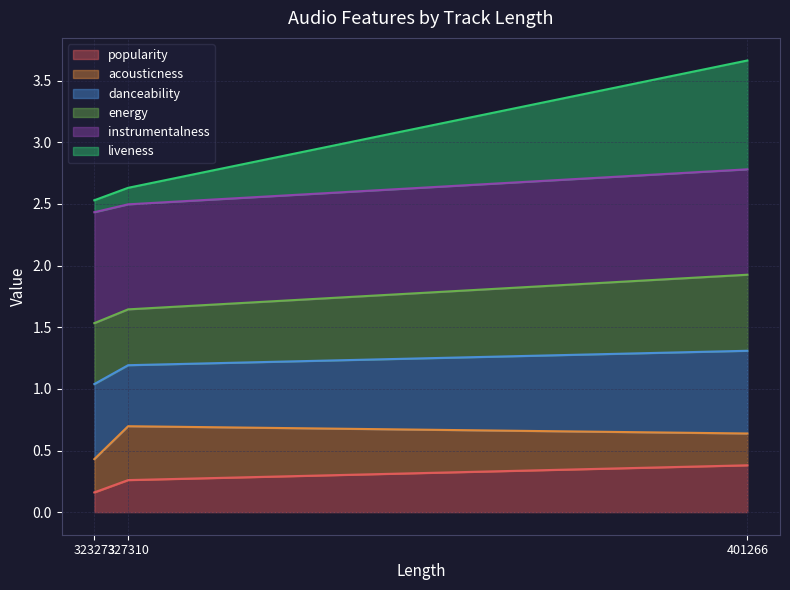

The value of popularity at 327310 is 0.4. True or false?

False